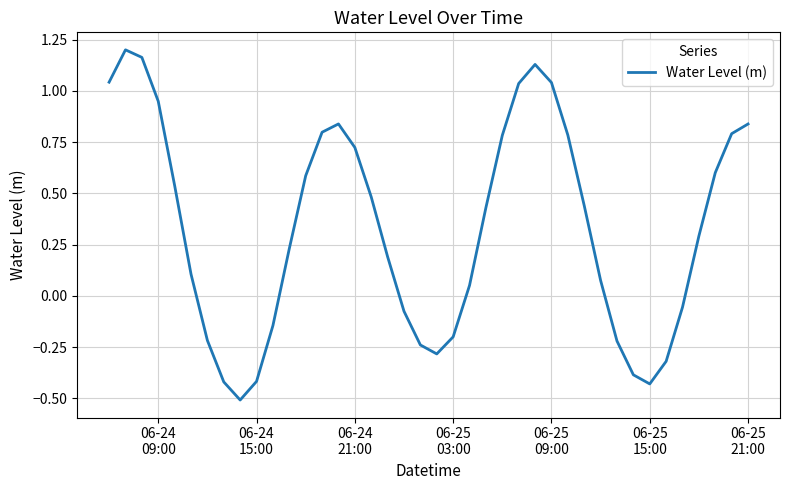

What is the difference between the maximum and minimum values?

1.7